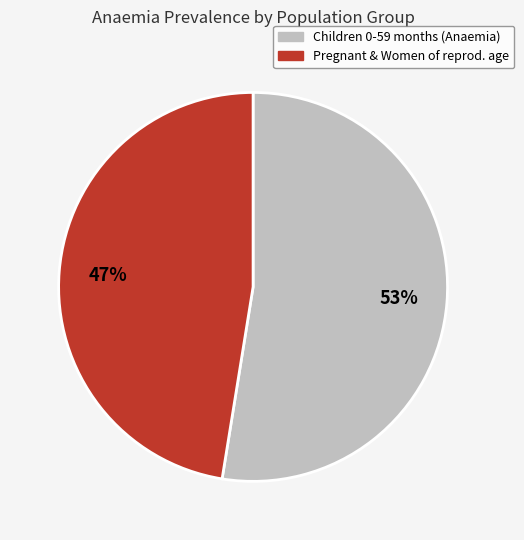

Is there any slice that represents more than half of the pie?

Yes